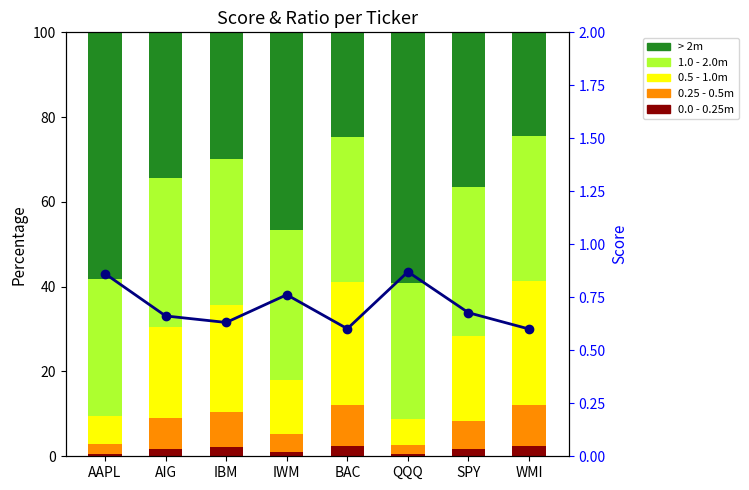

What is the average value of the 0.0 - 0.25m series?

1.6